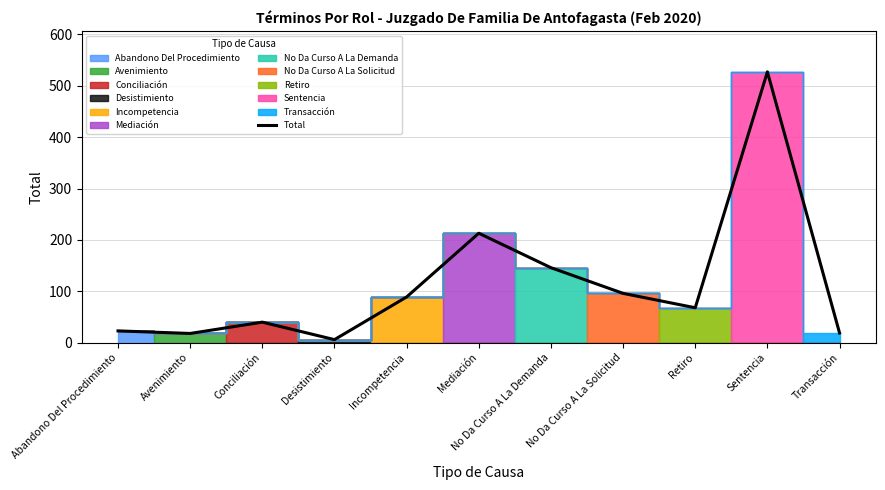

List the labels in order of value, largest first.

Sentencia, Mediación, No Da Curso A La Demanda, No Da Curso A La Solicitud, Incompetencia, Retiro, Conciliación, Abandono Del Procedimiento, Transacción, Avenimiento, Desistimiento